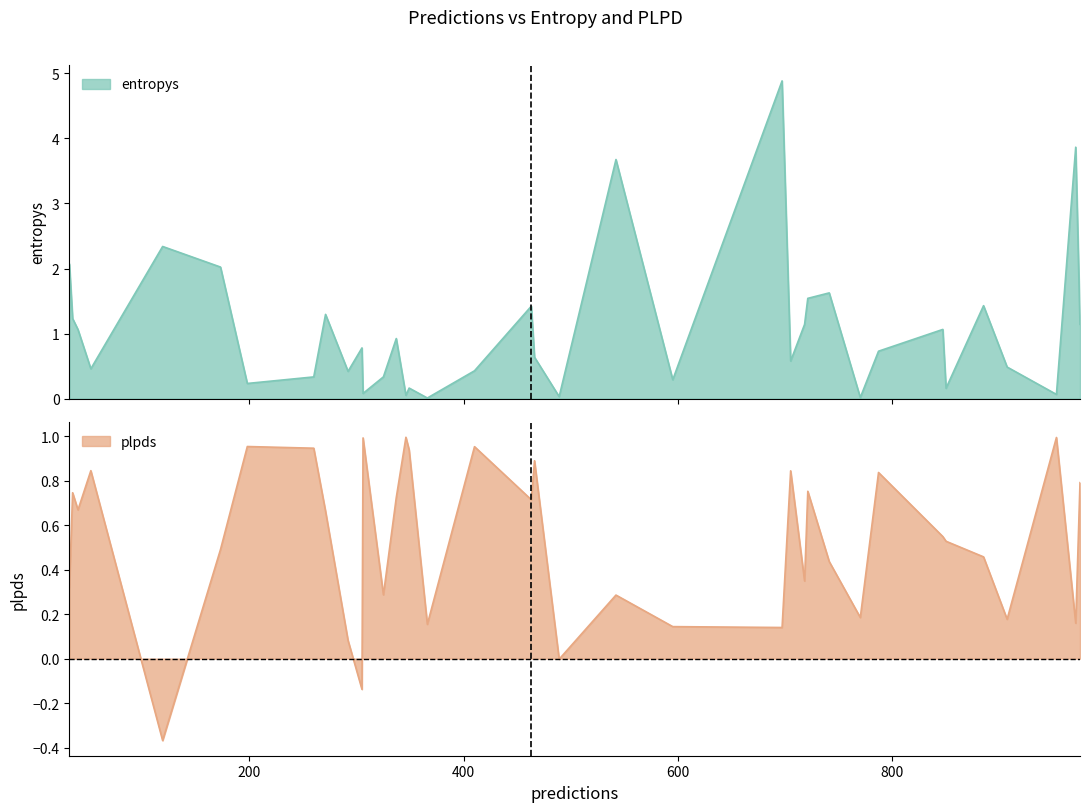

The value of entropys at 741 is 1.6. True or false?

True